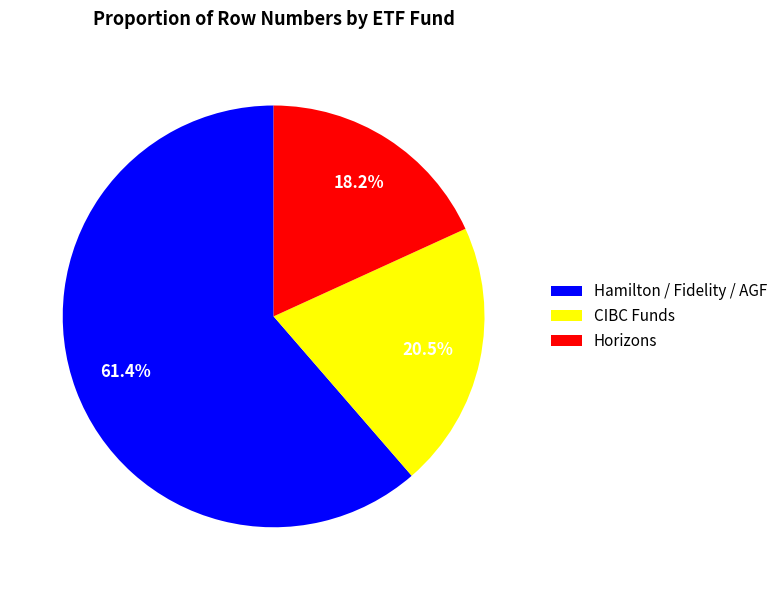

What is the ratio of the value at CIBC Funds to the value at Horizons?

1.1